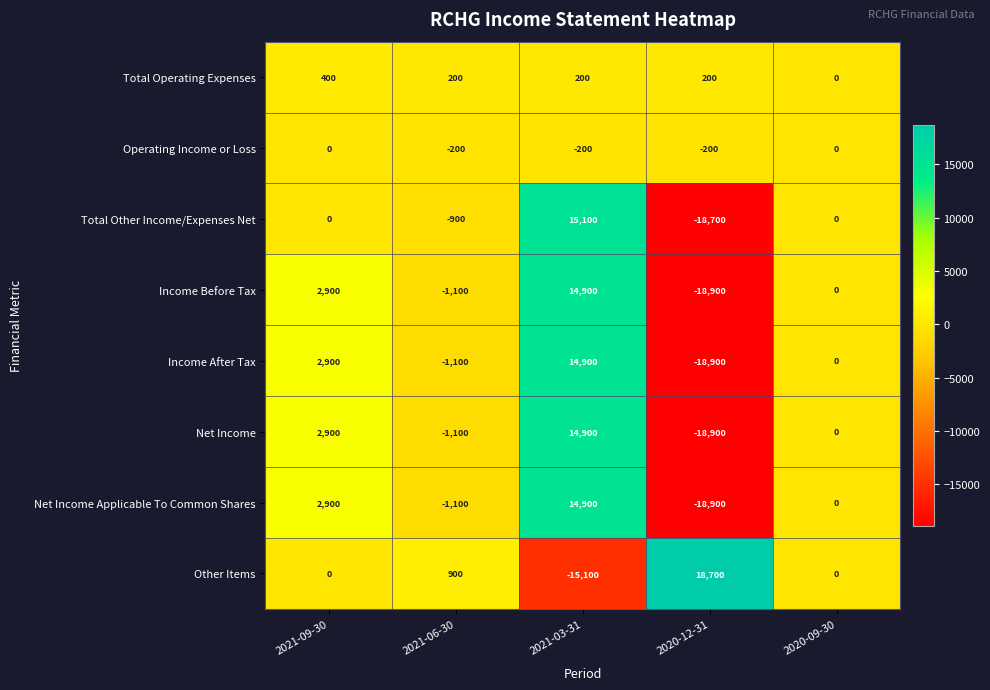

What value does the Operating Income or Loss series have at 2020-12-31, to the nearest 5?

-200